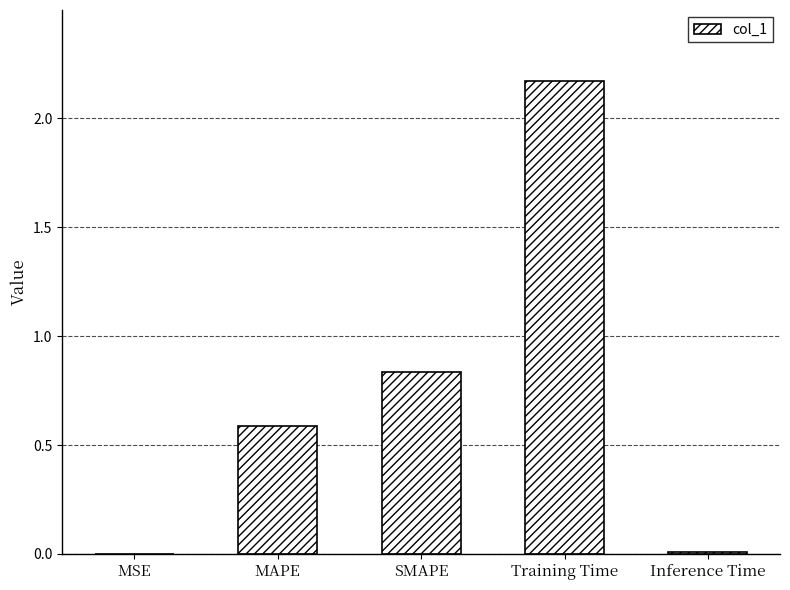

Is it true that the value at MSE is 0.0?

True